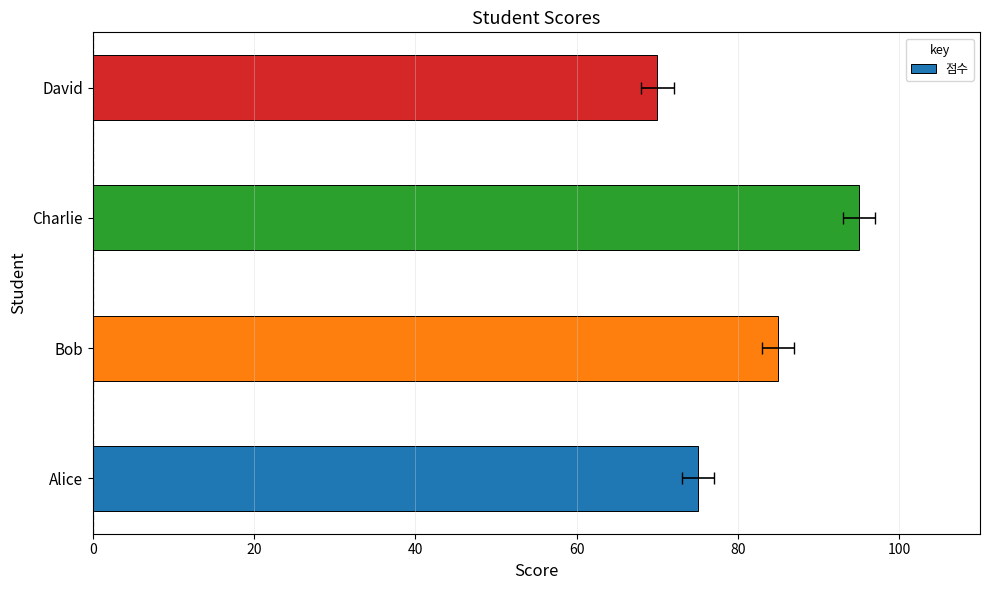

Read the value at 60, to the nearest 5.

70